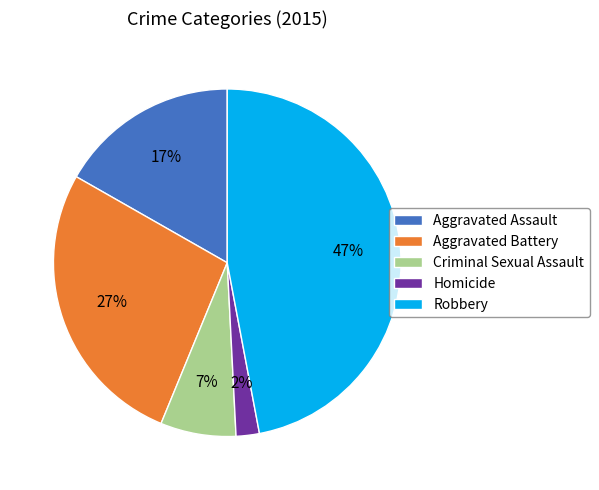

To the nearest percent, what is the difference between the Robbery and Aggravated Battery slice percentages?

20%